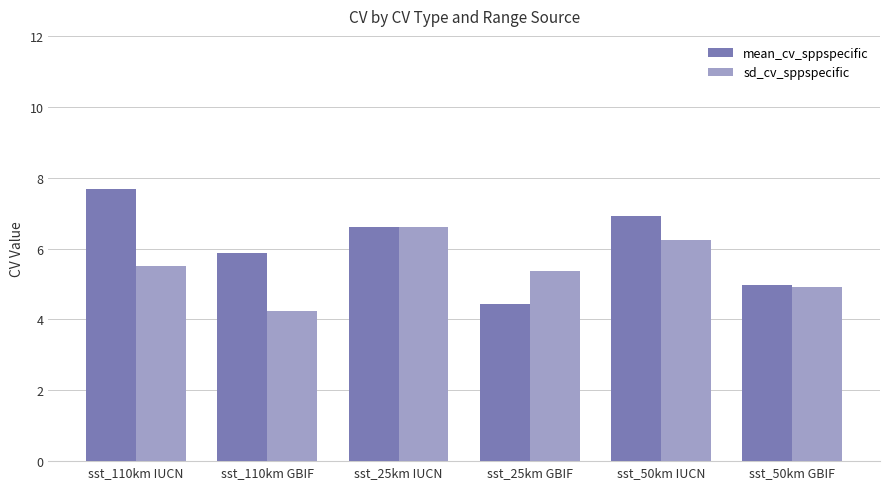

Between sst_110km IUCN and sst_50km GBIF, which series saw the biggest shift?

mean_cv_sppspecific